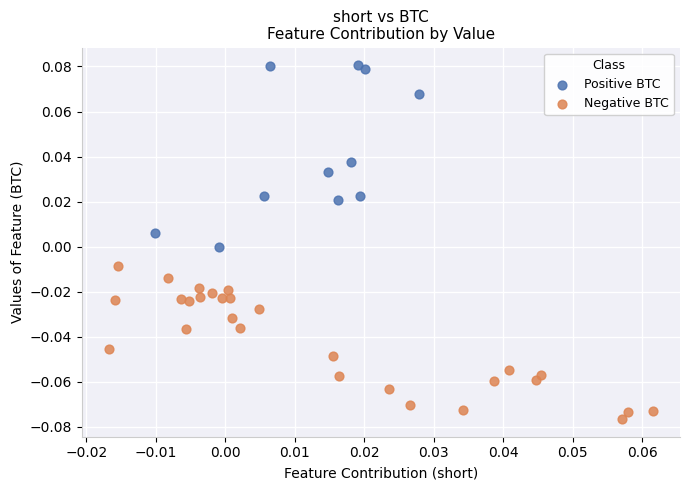

Which series contains the highest Y value?

Positive BTC